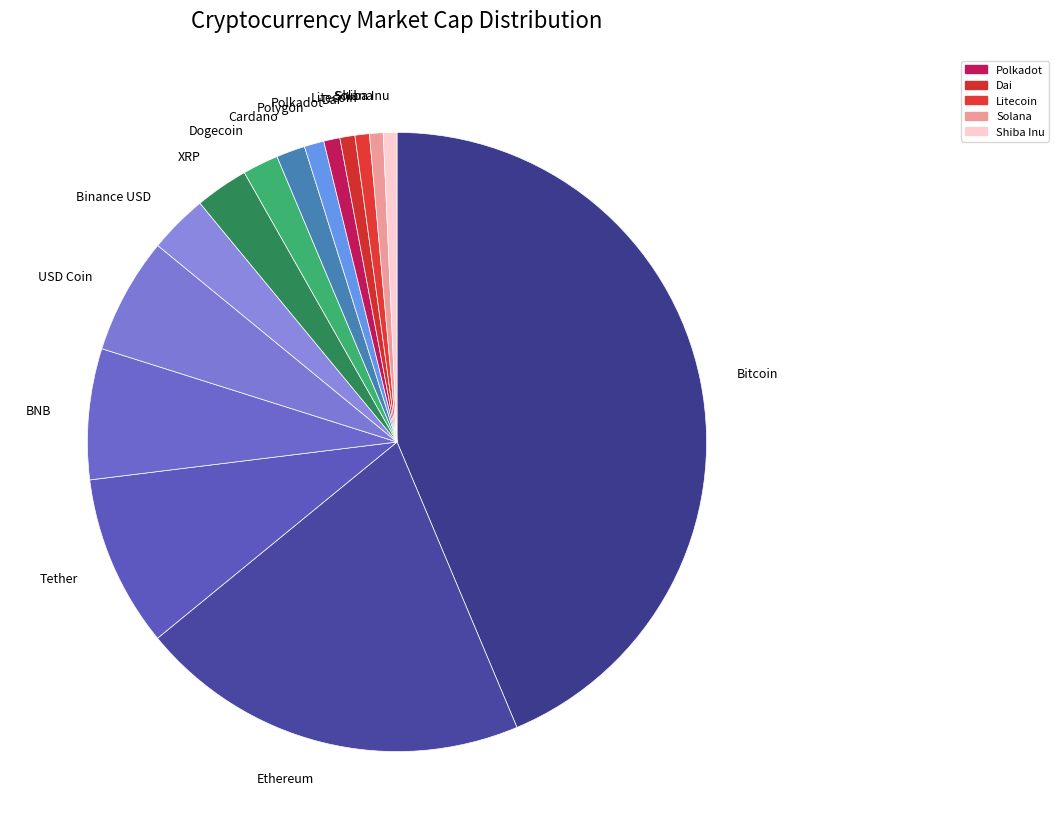

Is the sum of Dogecoin and Polkadot greater than half?

No